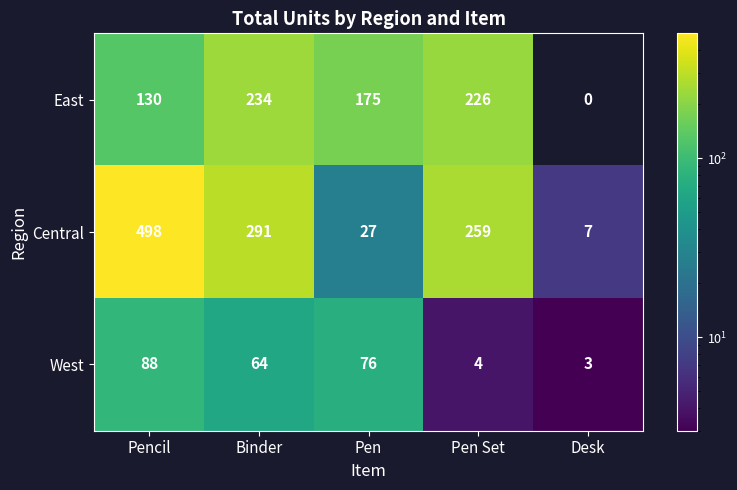

What is the total value across all series at Desk?

10